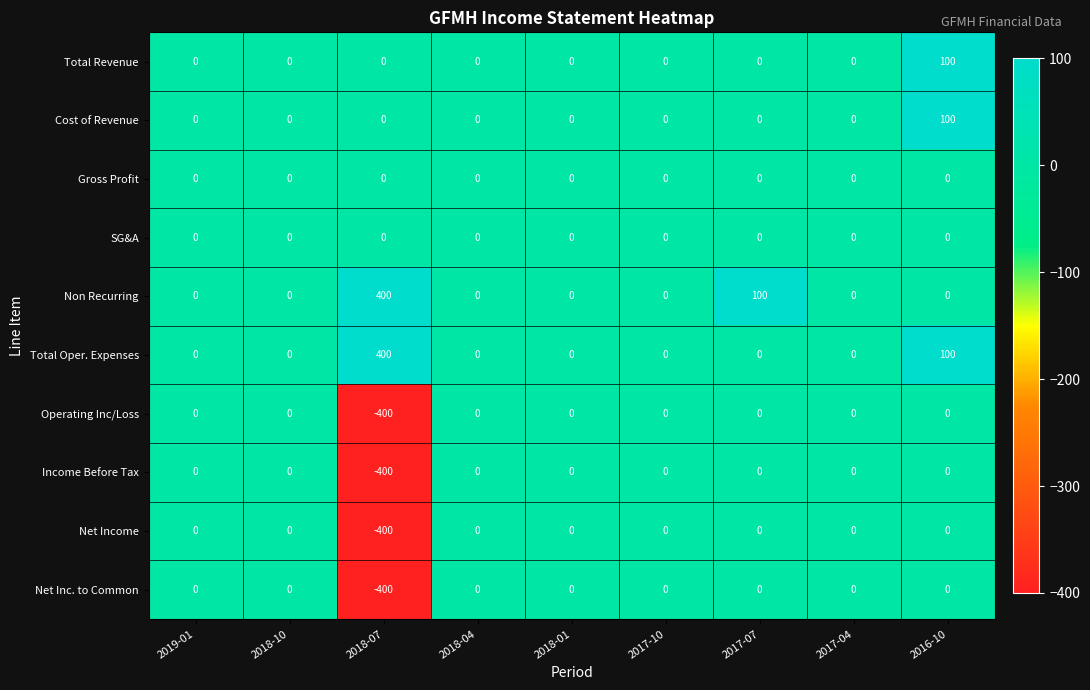

What is the difference between the second highest and second lowest values in the Non Recurring series?

100